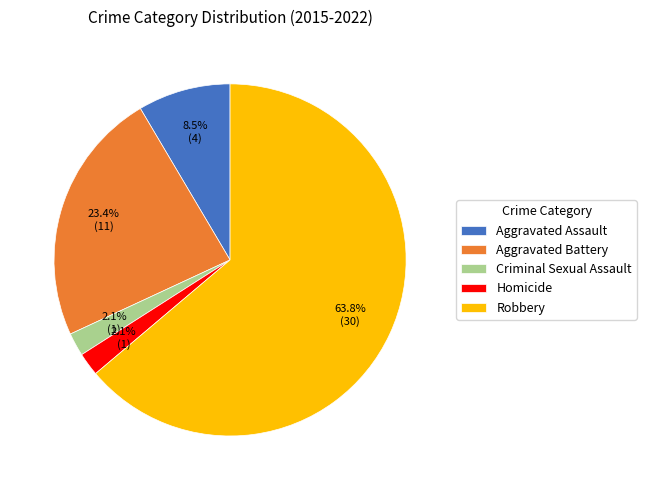

Combined, do Homicide and Robbery account for over 50%?

Yes